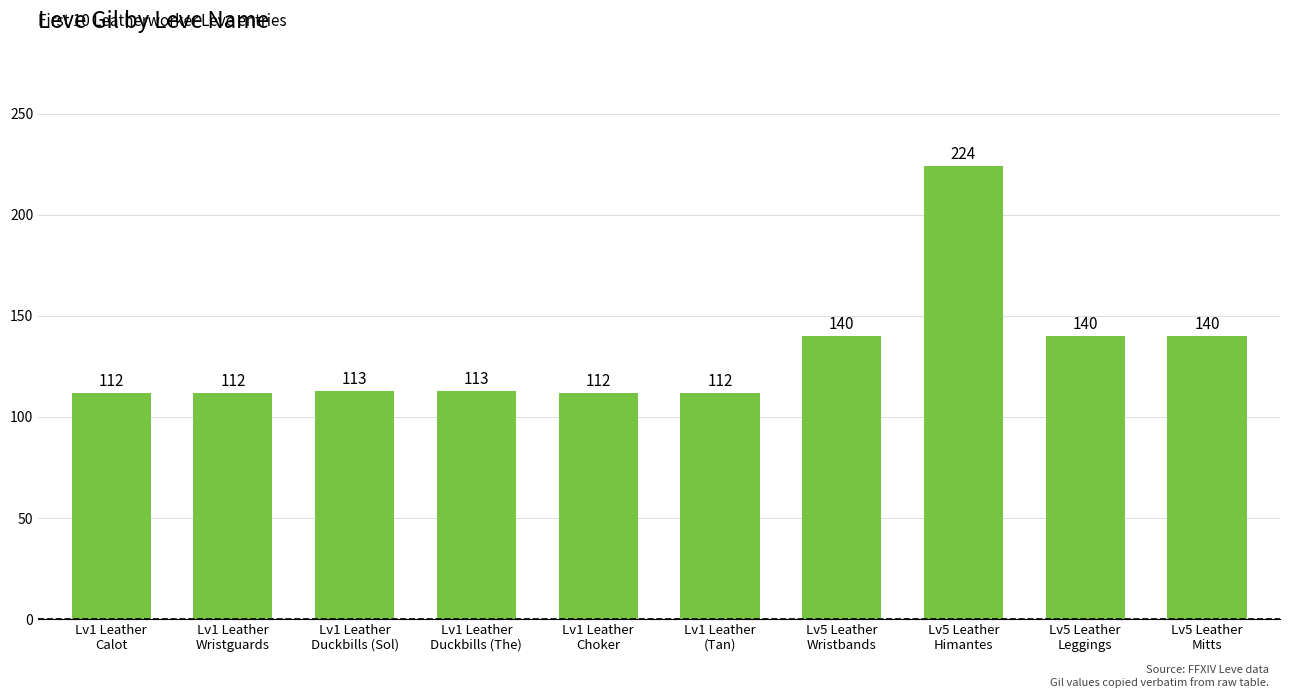

Reading right to left, what are all the values shown in this chart?

140	140	224	140	112	112	113	113	112	112